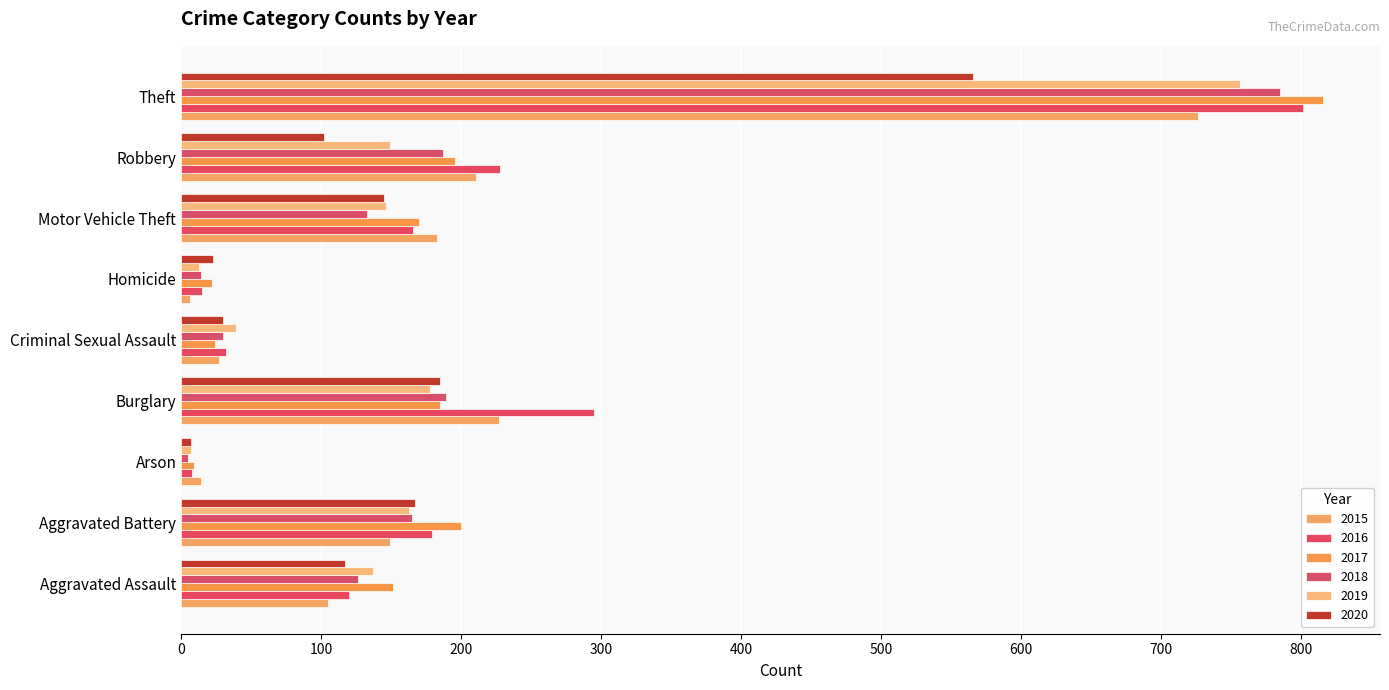

How many distinct data groups are displayed?

6